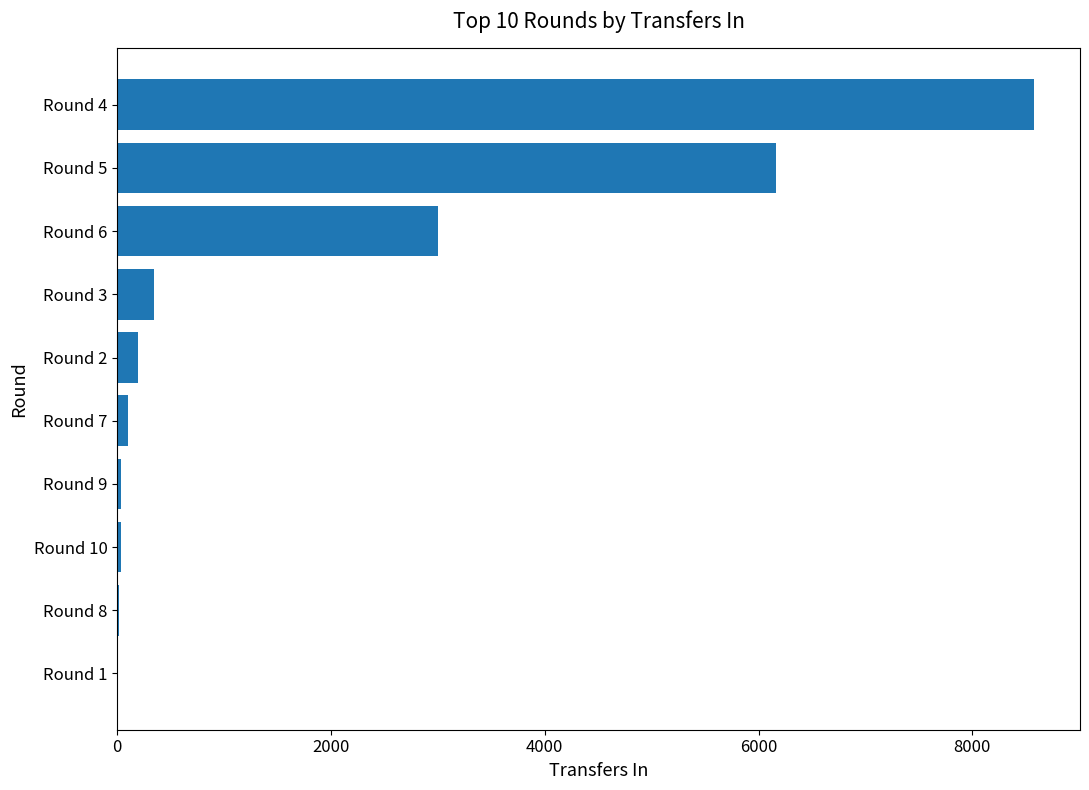

What is the sum of all values?

18481